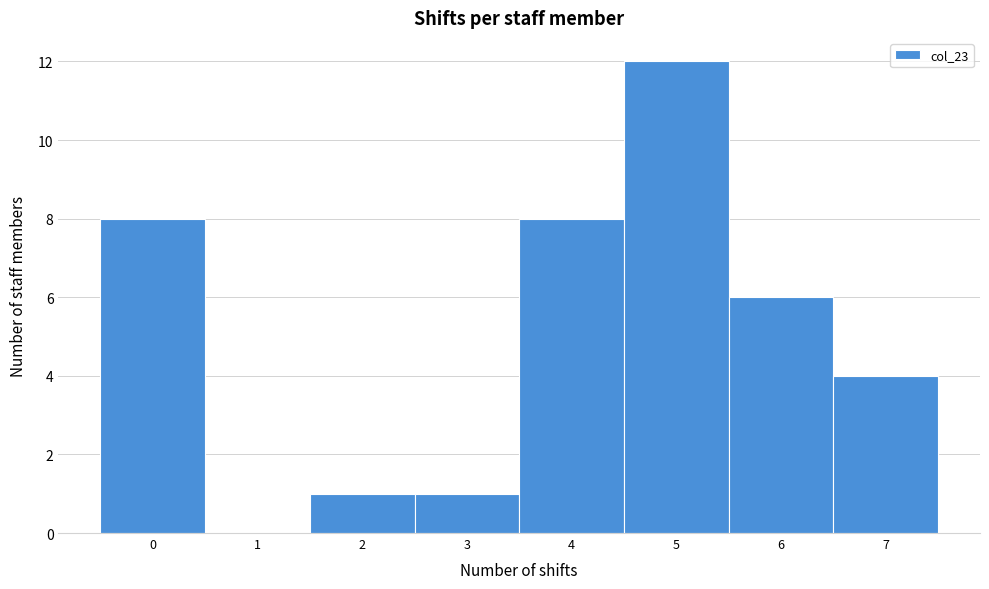

Reading left to right, list every bar in this chart as the range it spans on the x-axis followed by its height. The values are not printed on the chart, so give them approximately, as read against the axis.

-0.5 to 0.5: 8
0.5 to 1.5: 0
1.5 to 2.5: 1
2.5 to 3.5: 1
3.5 to 4.5: 8
4.5 to 5.5: 12
5.5 to 6.5: 6
6.5 to 7.5: 4